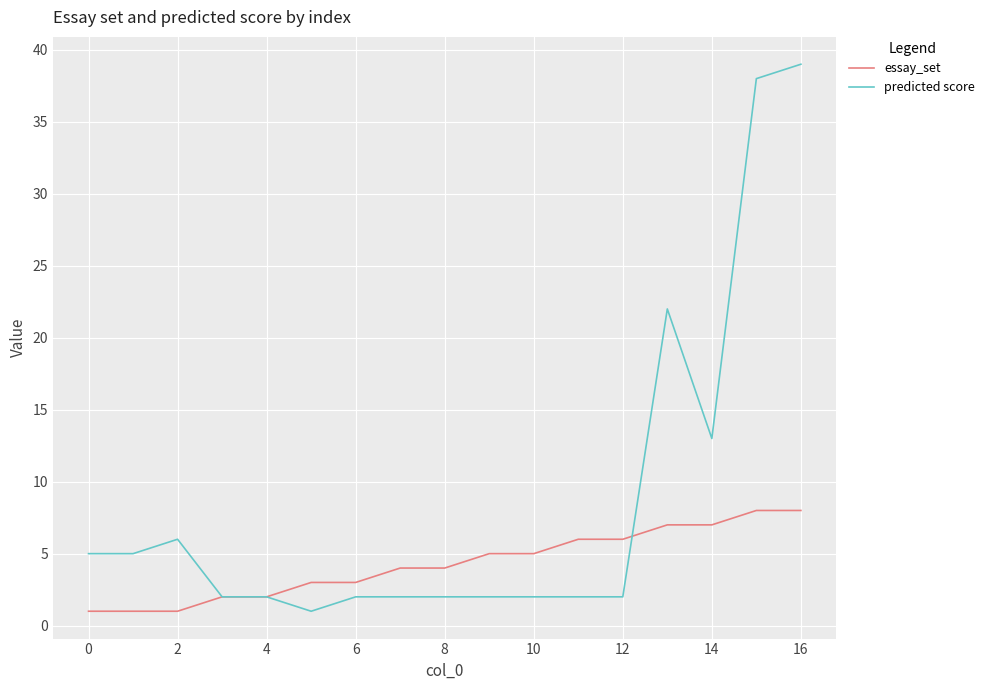

List the series in order of their overall mean, lowest first.

essay_set, predicted score